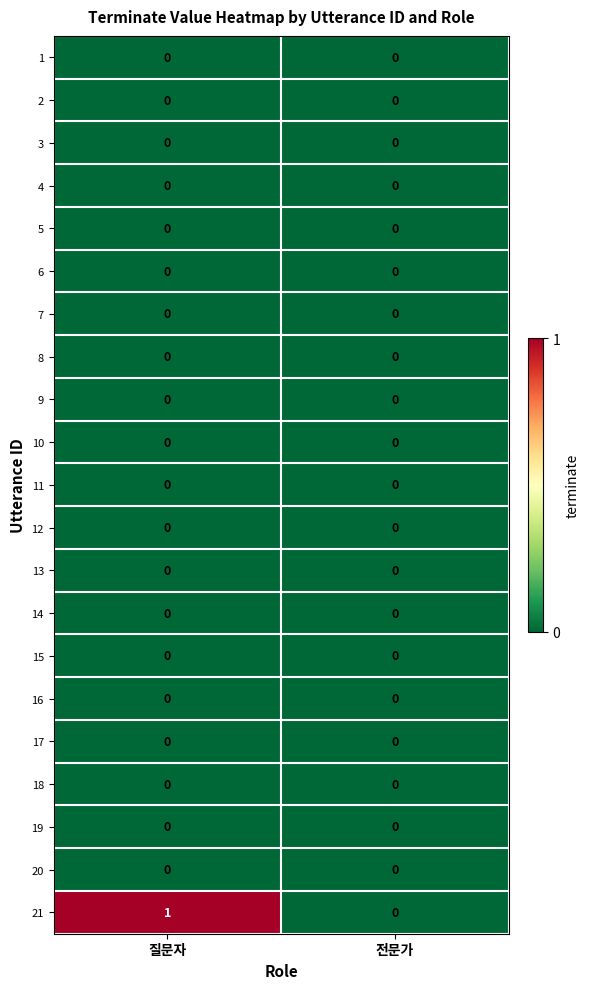

At which category is the sum across all series the highest?

질문자